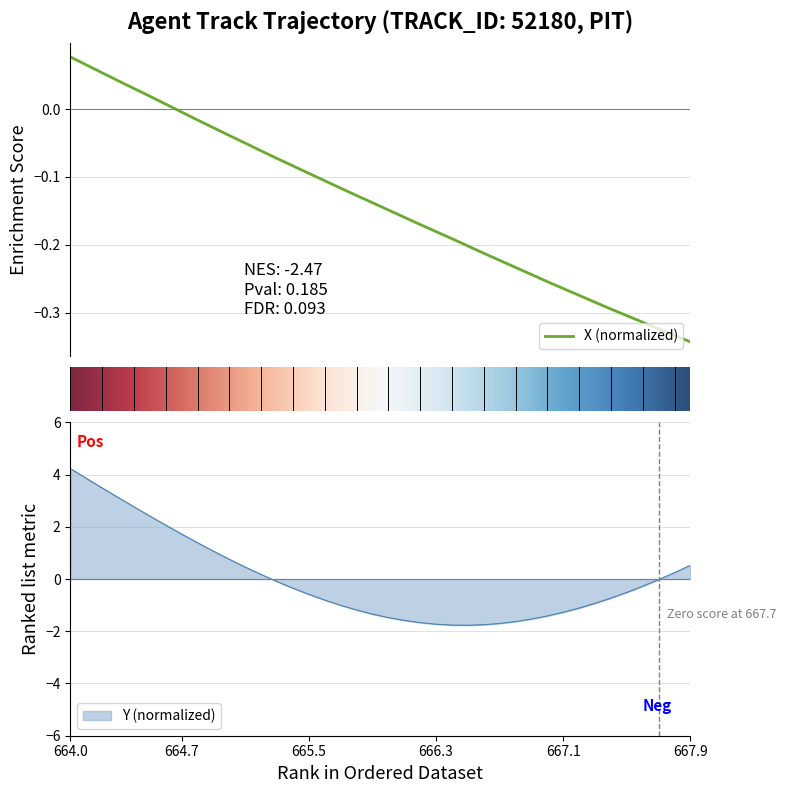

Is the value of X at 665.5 greater than the value of Y at 665.7?

Yes